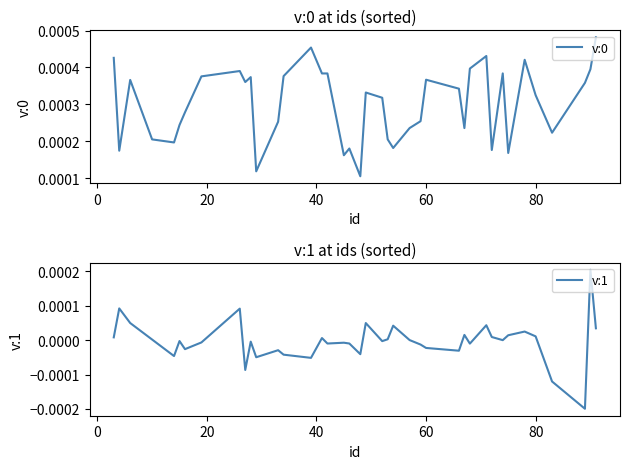

Rank the series by their average value, from highest to lowest.

v:0, v:1